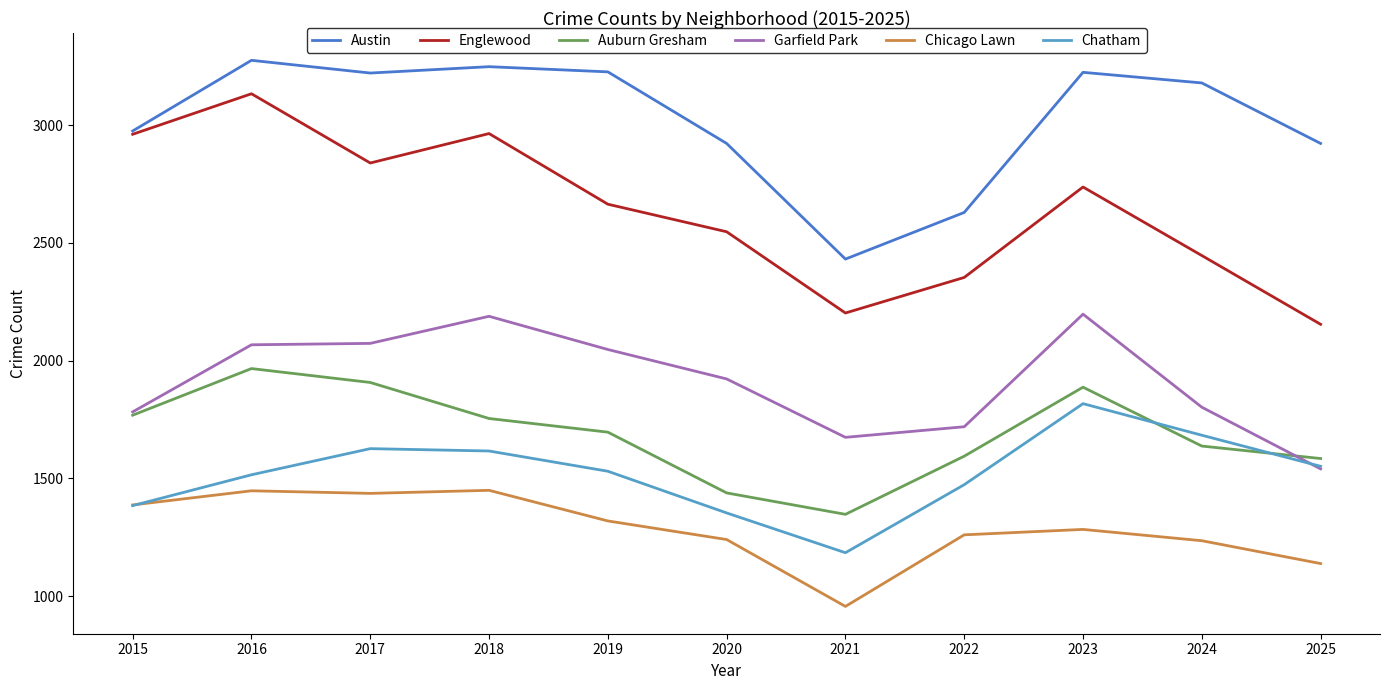

Does the chart display data point markers on the line(s)?

No